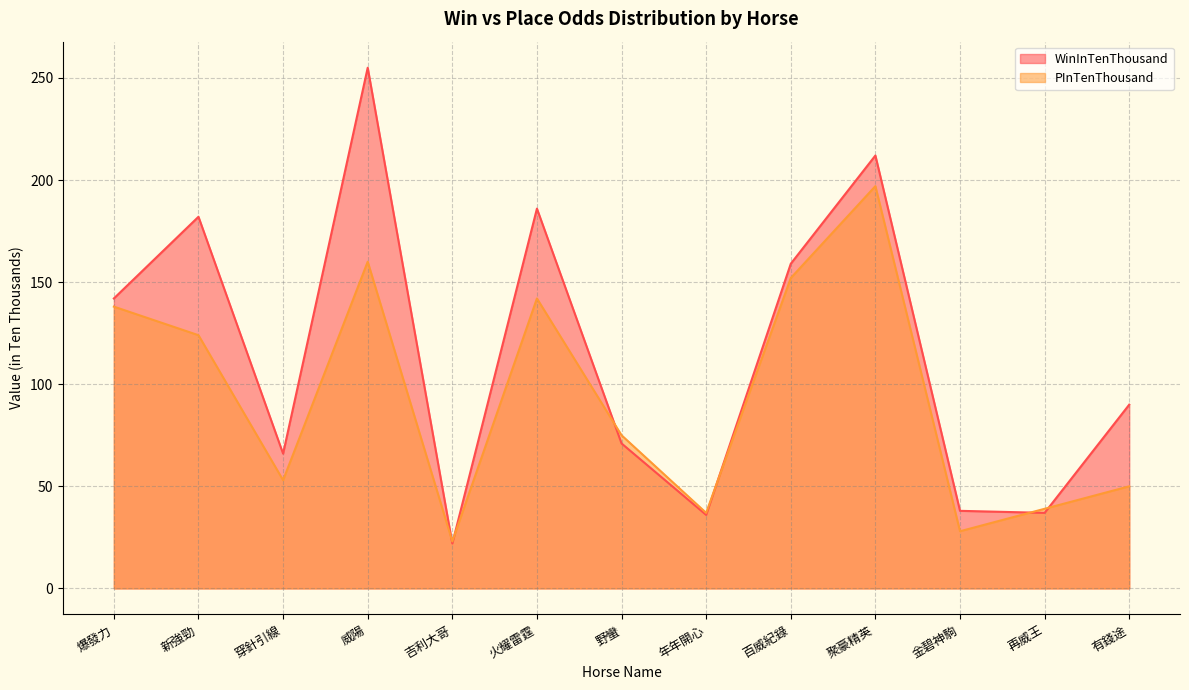

Count the number of data series in this chart.

2